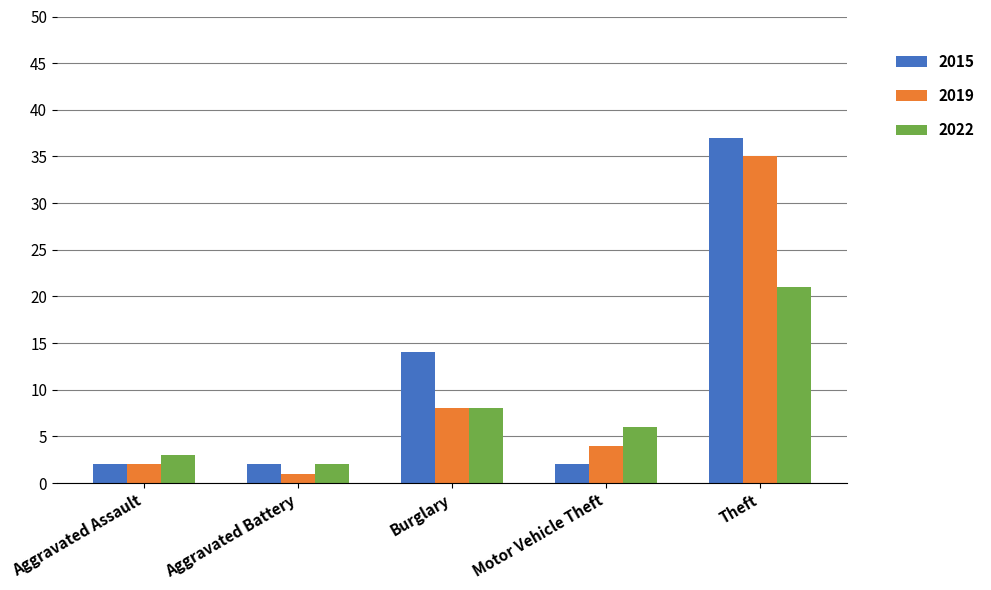

Count the number of categories in the chart.

5